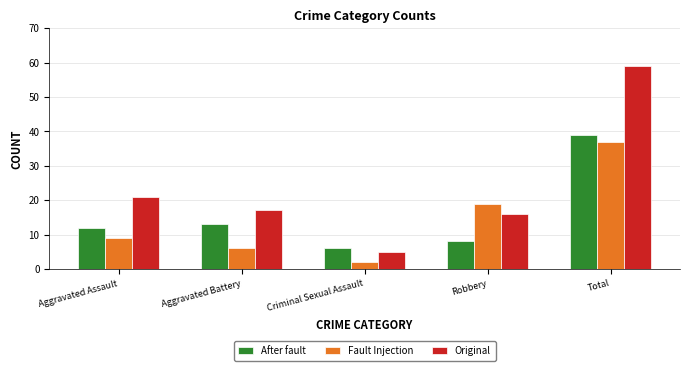

Reading left to right, list all the values displayed in this chart.

After fault: 12	13	6	8	39
Fault Injection: 9	6	2	19	37
Original: 21	17	5	16	59